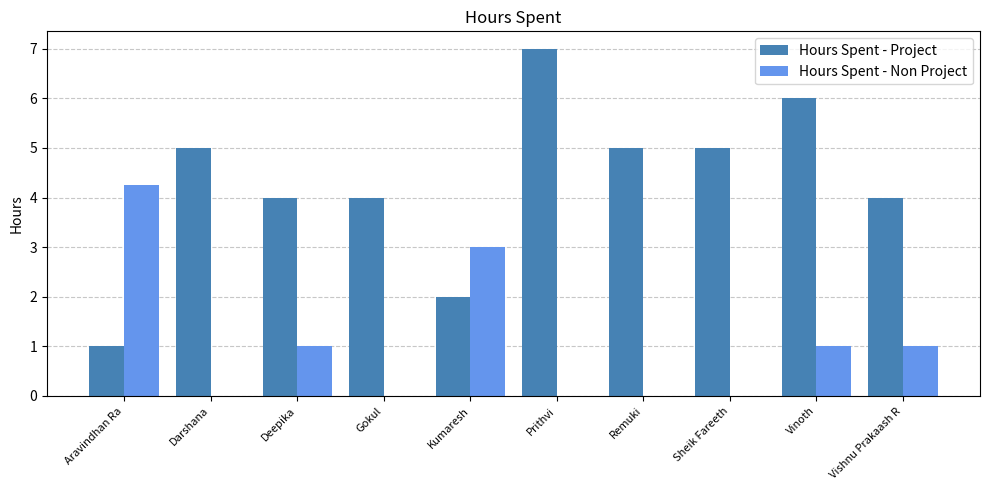

Is the value of Hours Spent - Project at Gokul greater than the value of Hours Spent - Non Project at Darshana?

Yes